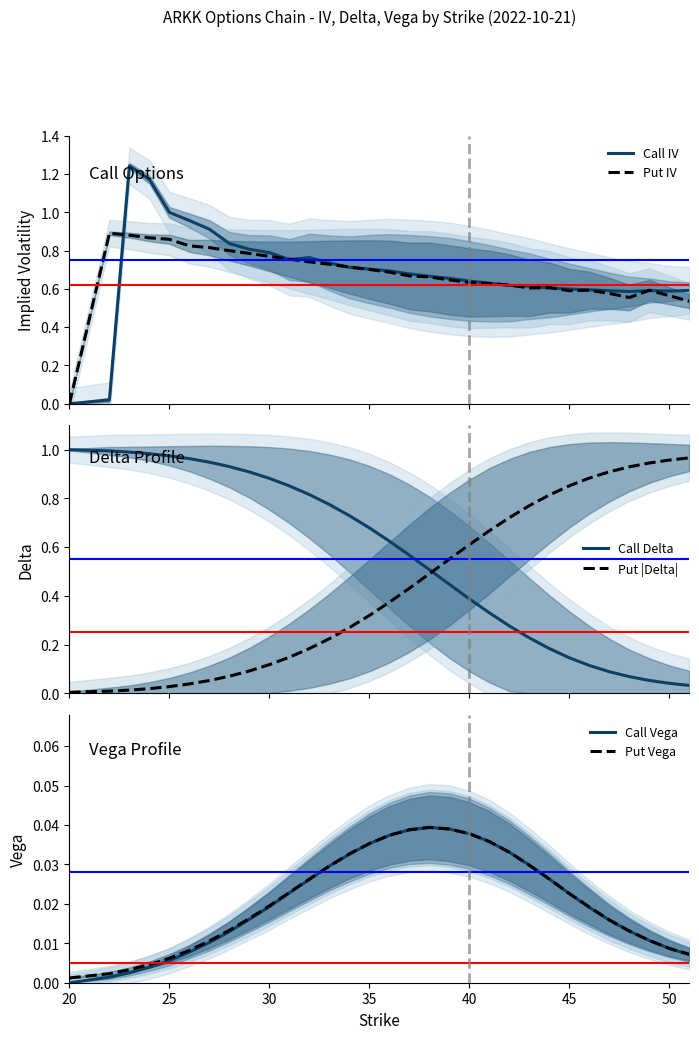

How many interior local valleys does the Call IV series have?

3